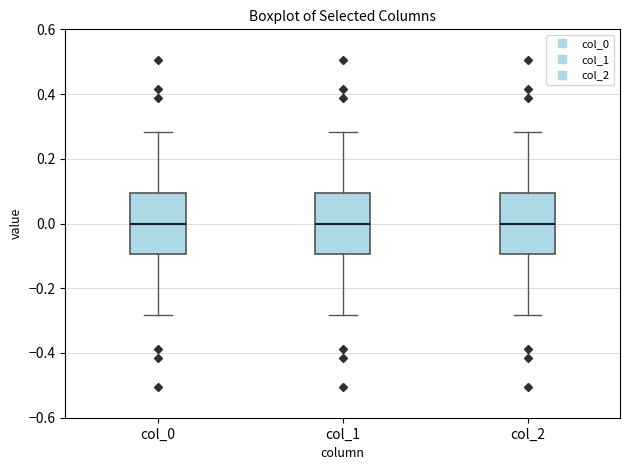

Where is the upper edge of the box for col_0 on the y-axis? The values are not printed on the chart, so give them approximately, as read against the axis.

0.10